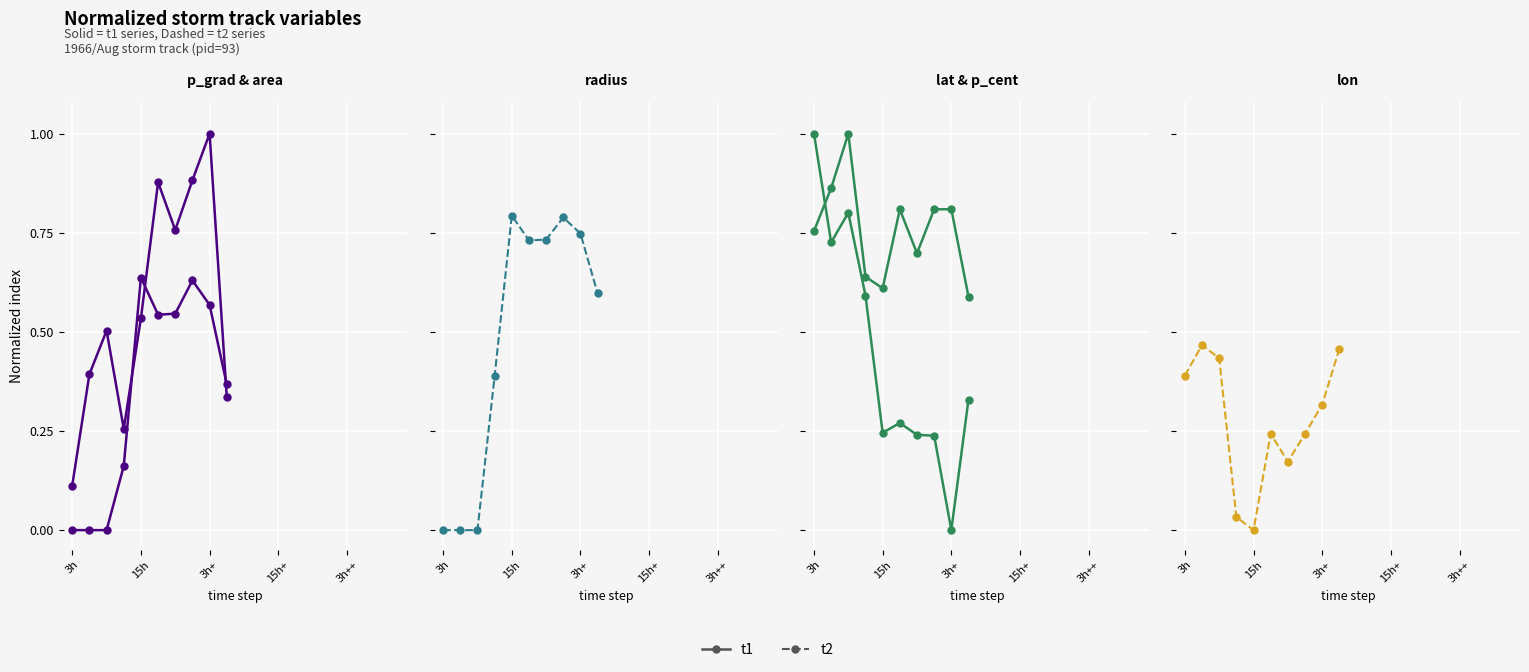

Reading right to left, what are all the values shown in this chart?

p_grad (t1): 0.3	1.0	0.9	0.8	0.9	0.5	0.3	0.5	0.4	0.1
area (t1): 0.4	0.6	0.6	0.5	0.5	0.6	0.2	0.0	0.0	0.0
radius (t2): 0.6	0.7	0.8	0.7	0.7	0.8	0.4	0.0	0.0	0.0
lat (t1): 0.6	0.8	0.8	0.7	0.8	0.6	0.6	1.0	0.9	0.8
p_cent (t1): 0.3	0.0	0.2	0.2	0.3	0.2	0.6	0.8	0.7	1.0
lon (t2): 0.5	0.3	0.2	0.2	0.2	0.0	0.0	0.4	0.5	0.4